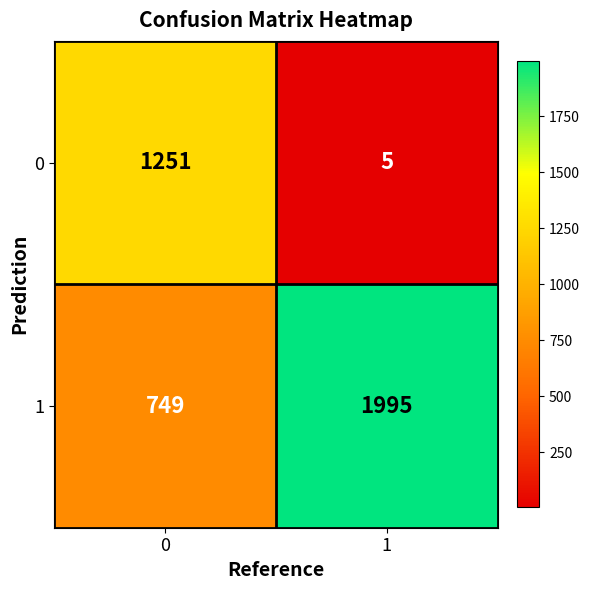

What is the sum of all 1 values?

2744